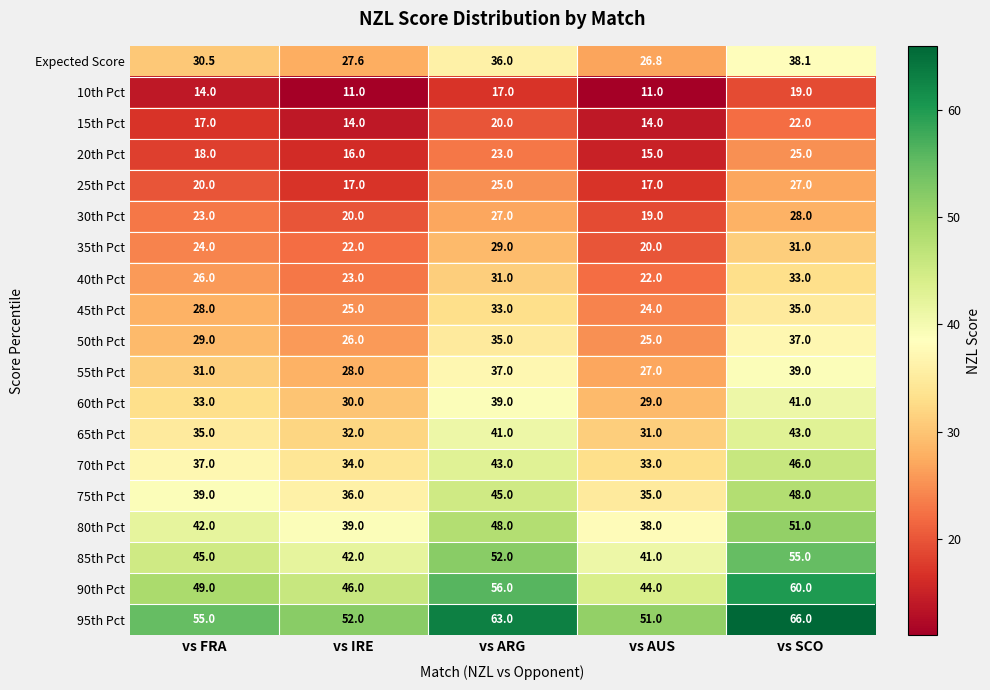

What is the average value of the 70th Pct series?

38.6